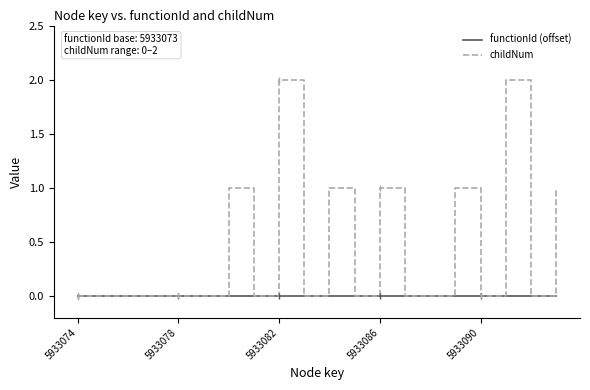

Which series has the widest spread of values?

childNum